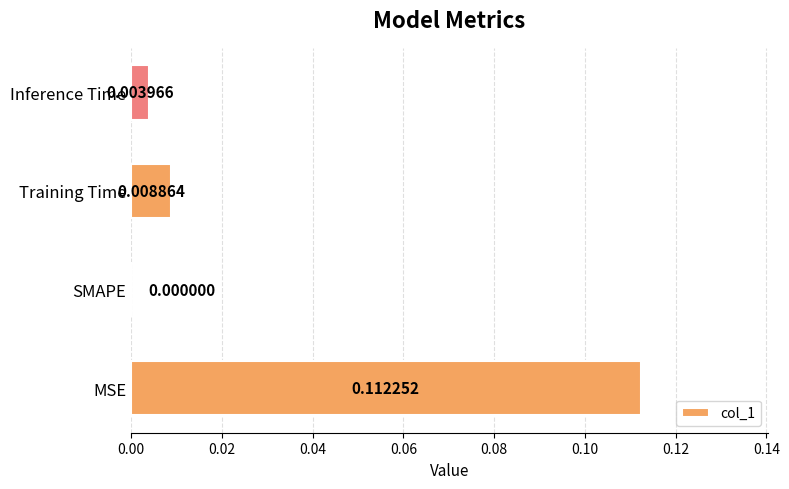

How many values are above zero?

3